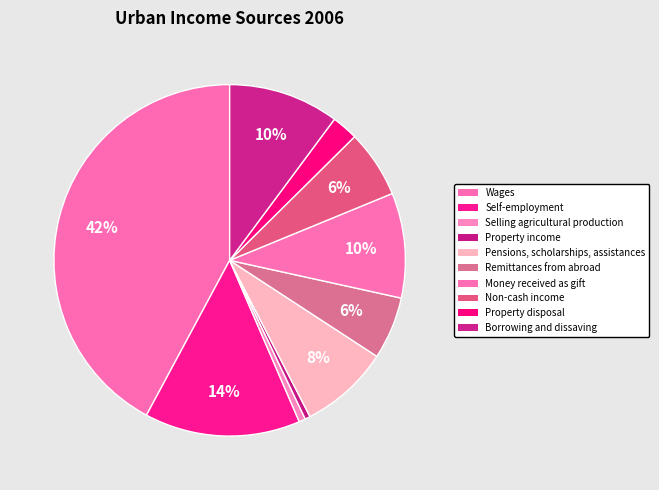

Does Non-cash income represent more than half of the total?

No